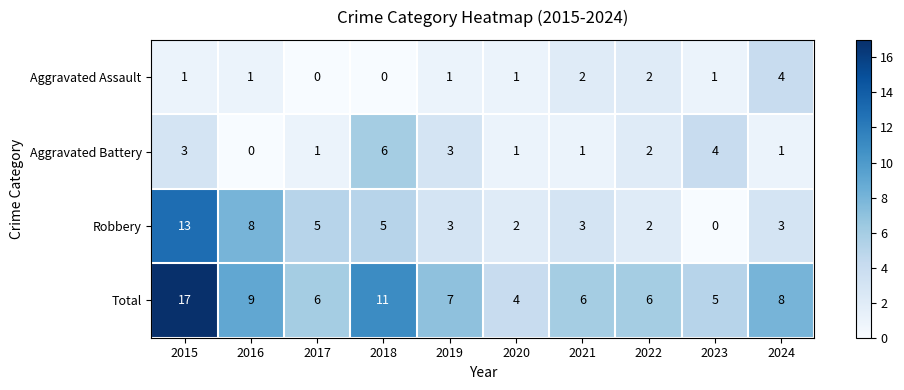

True or false: Aggravated Battery has a value of 1 at 2015.

False